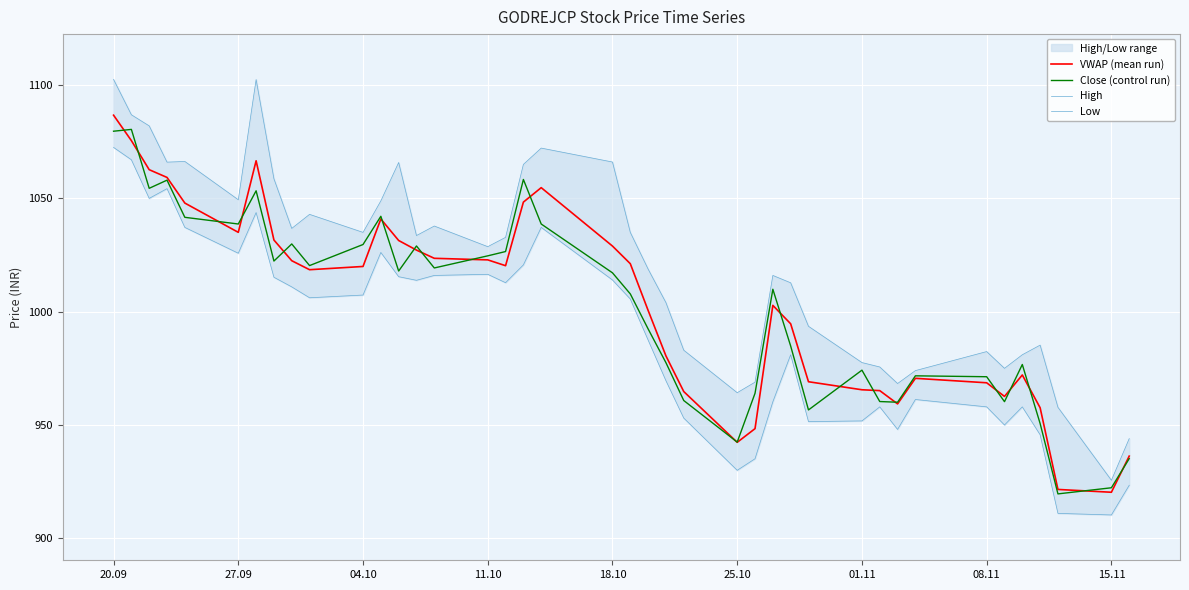

The Close (control run) series shows 942.5 at 25.10. True or false?

True